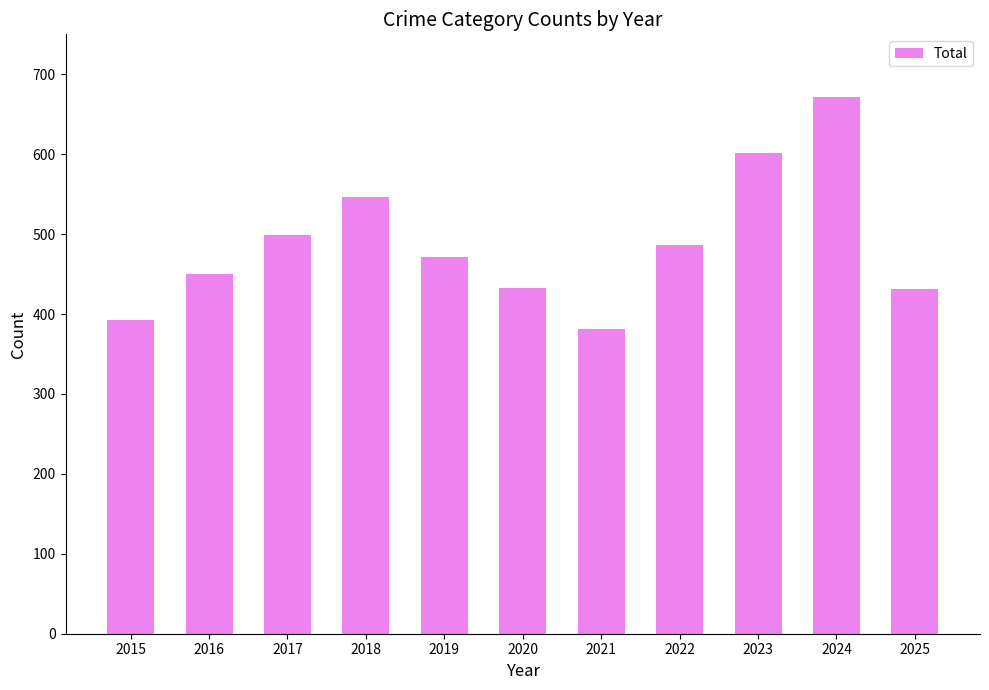

What is the difference between the values at 2021 and 2018?

165